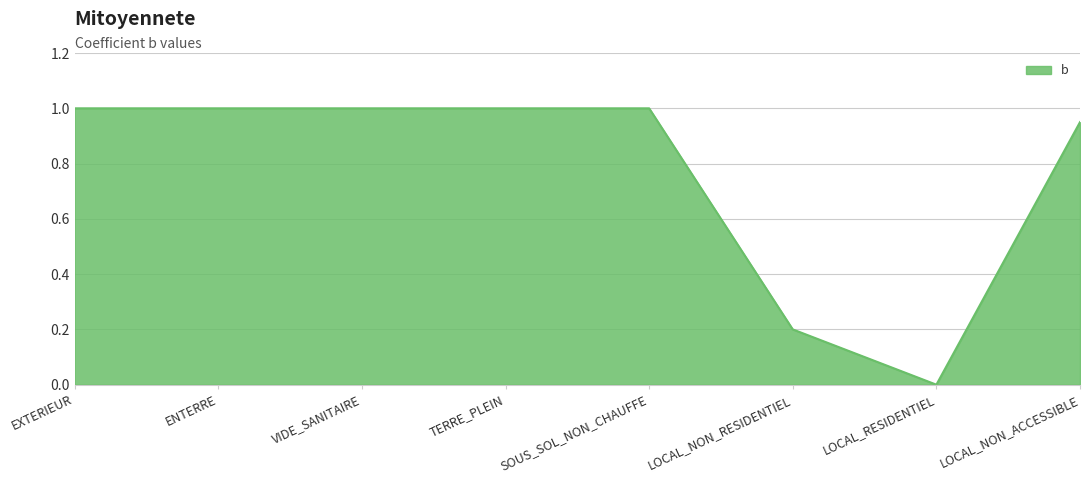

The value at SOUS_SOL_NON_CHAUFFE is 1.6. True or false?

False